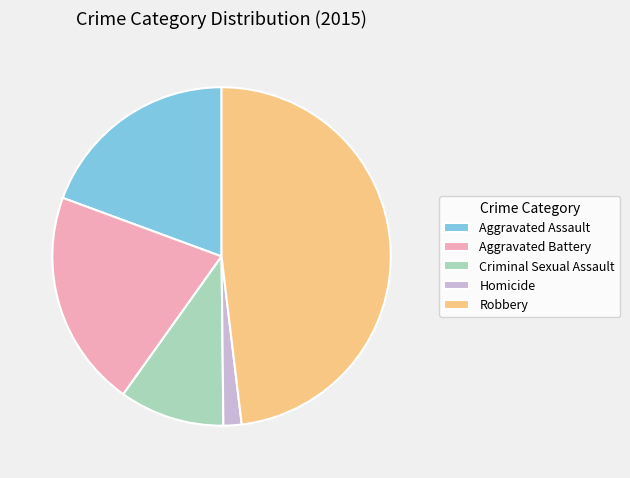

Which has a higher value, Criminal Sexual Assault or Robbery?

Robbery